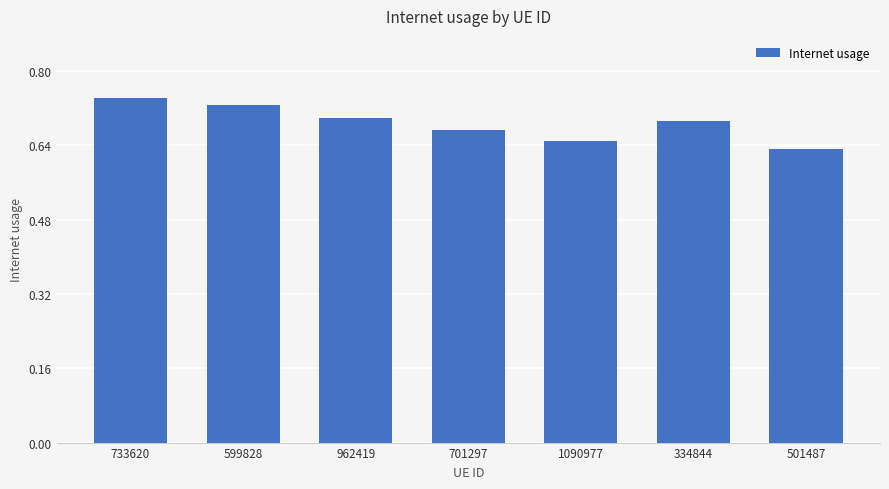

Which category has the highest value across all series?

733620